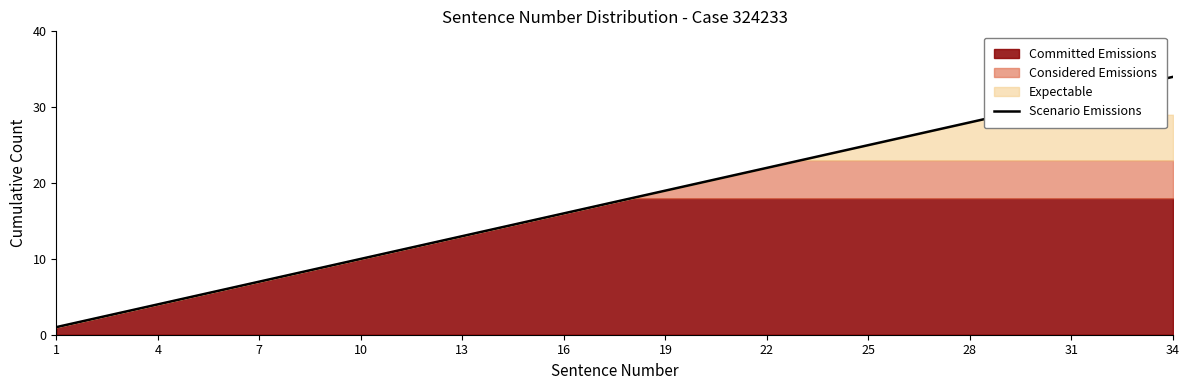

Which category has the highest value in the Scenario Emissions series?

34